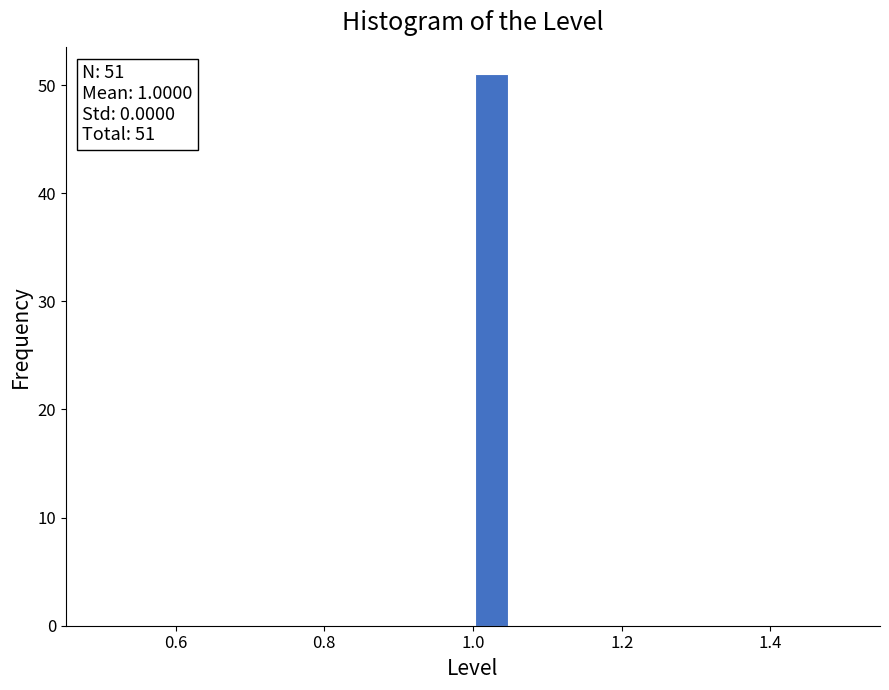

Around what value on the x-axis is the tallest bar? Give the approximate position of its centre, as read against the axis.

1.02